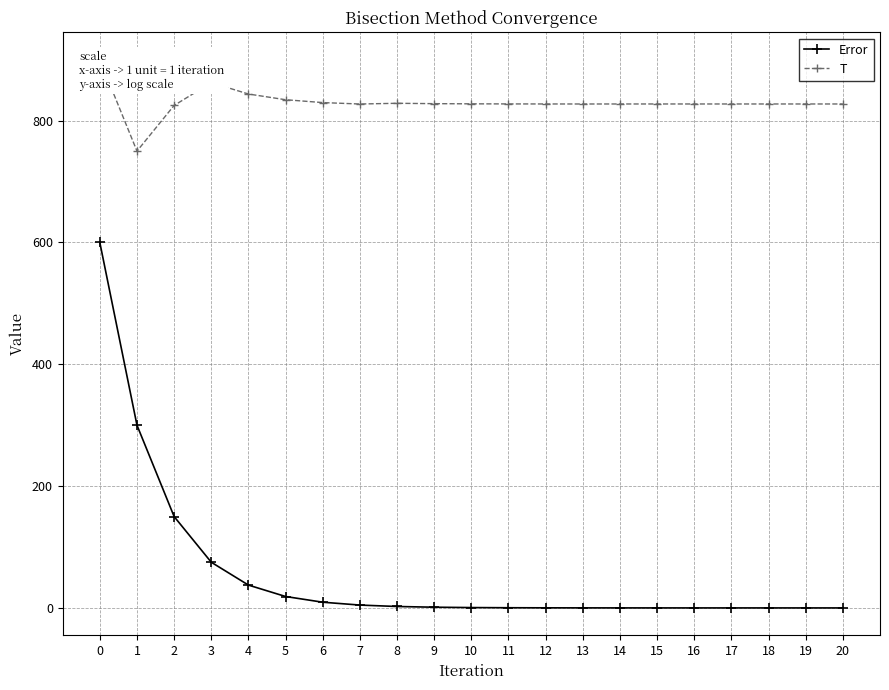

List the series in order of their overall mean, highest first.

T, Error